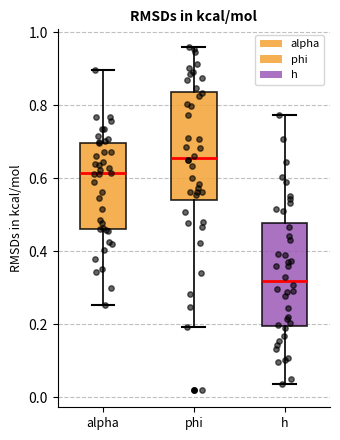

Reading left to right, read every box against the y-axis: the position of its median line, the range the box covers, and the ends of its whiskers. The values are not printed on the chart, so give them approximately, as read against the axis.

alpha: median 0.62, box 0.46 to 0.70, whiskers 0.26 to 0.90
phi: median 0.66, box 0.54 to 0.84, whiskers 0.20 to 0.96
h: median 0.32, box 0.20 to 0.48, whiskers 0.04 to 0.78